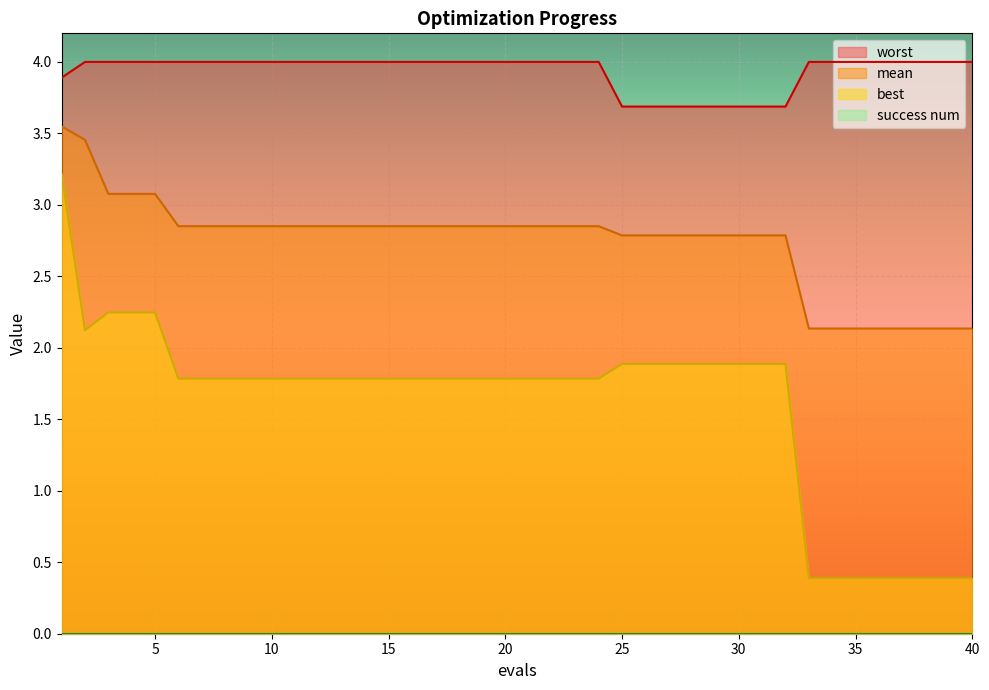

What is the minimum value for worst?

3.7